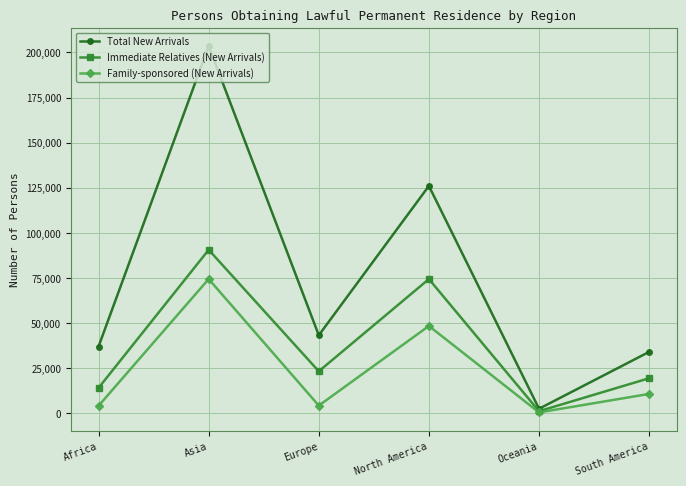

List the labels in order of Immediate Relatives (New Arrivals) value, largest first.

Asia, North America, Europe, South America, Africa, Oceania